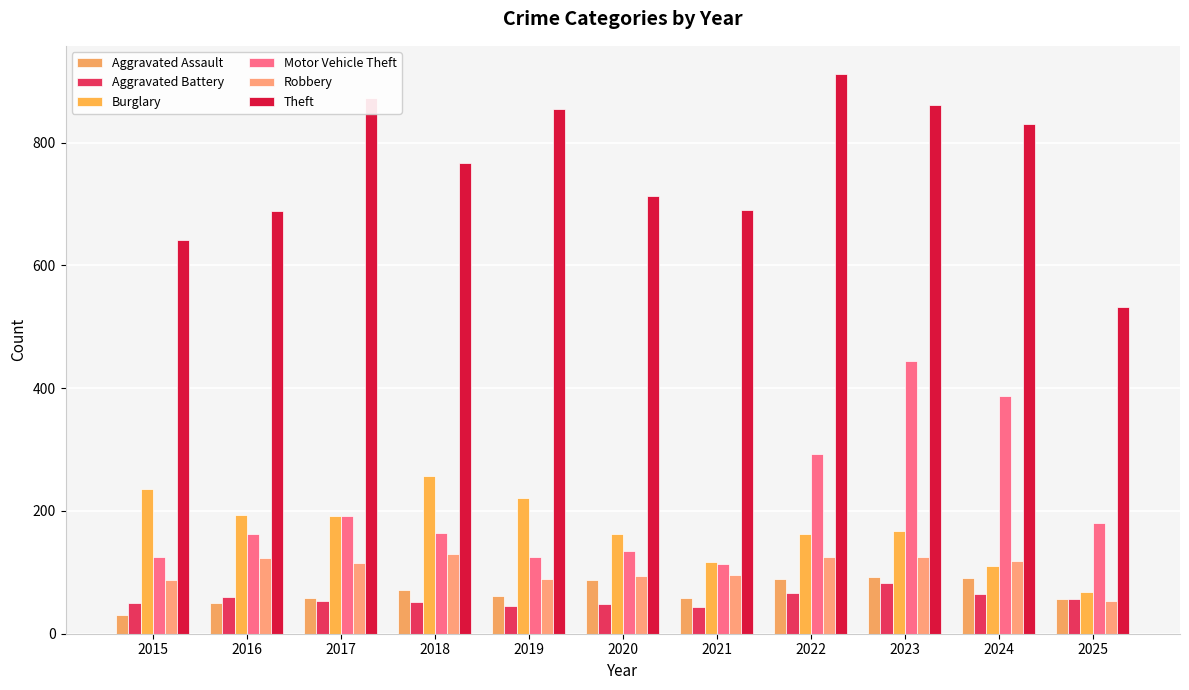

At 2019, list the series in order from largest to smallest.

Theft, Burglary, Motor Vehicle Theft, Robbery, Aggravated Assault, Aggravated Battery